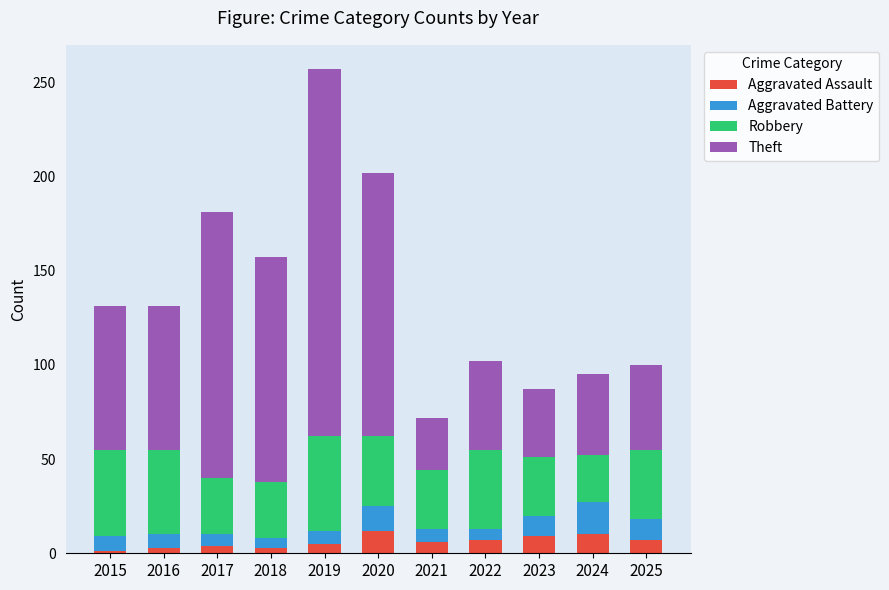

Are the bars grouped side by side (vs. stacked)?

No